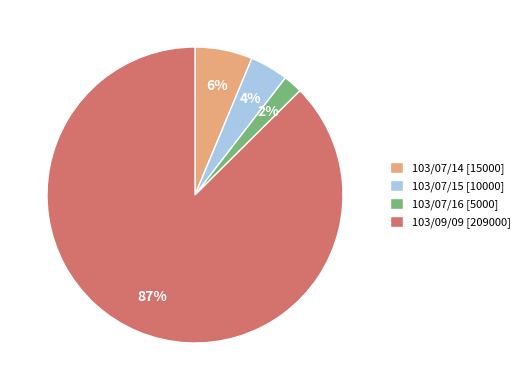

Which has a higher value, 103/09/09 or 103/07/15?

103/09/09